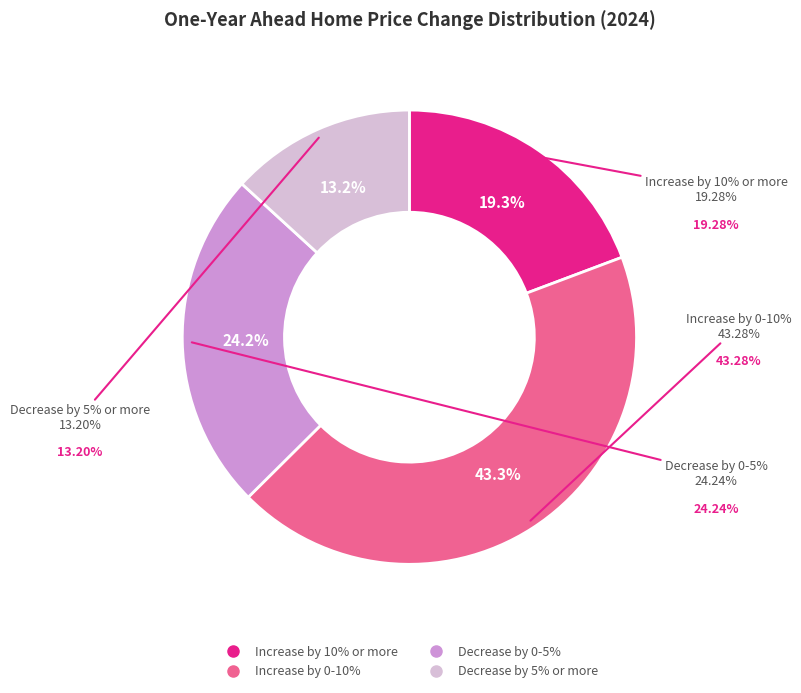

How many slices are in this pie chart?

4